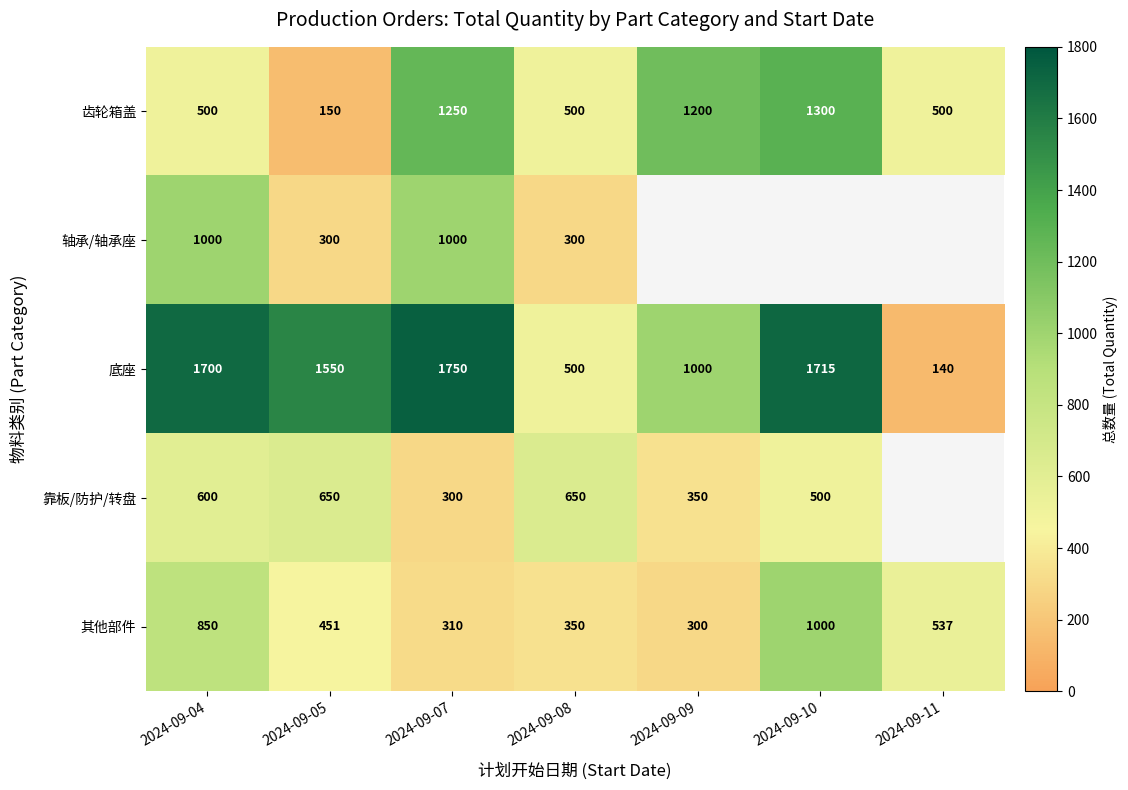

Rank the series at 2024-09-05 from lowest to highest value.

齿轮箱盖, 轴承/轴承座, 其他部件, 靠板/防护/转盘, 底座